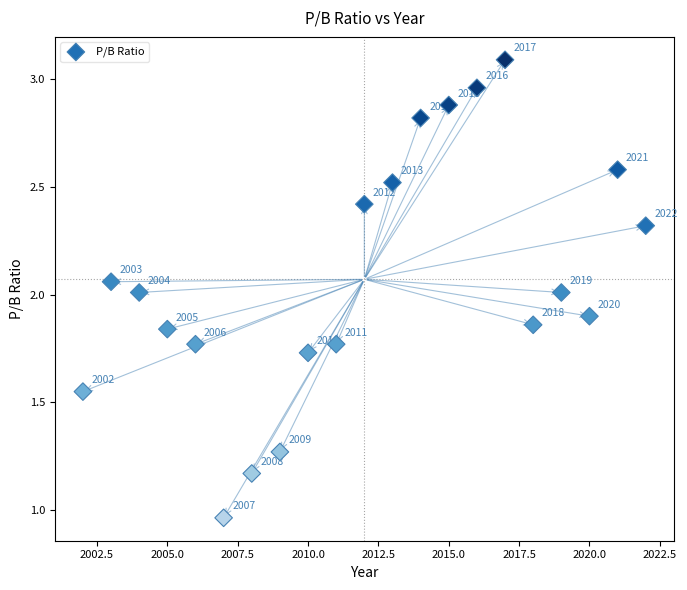

What Y value in the scatter plot is closest to 2?

2.0